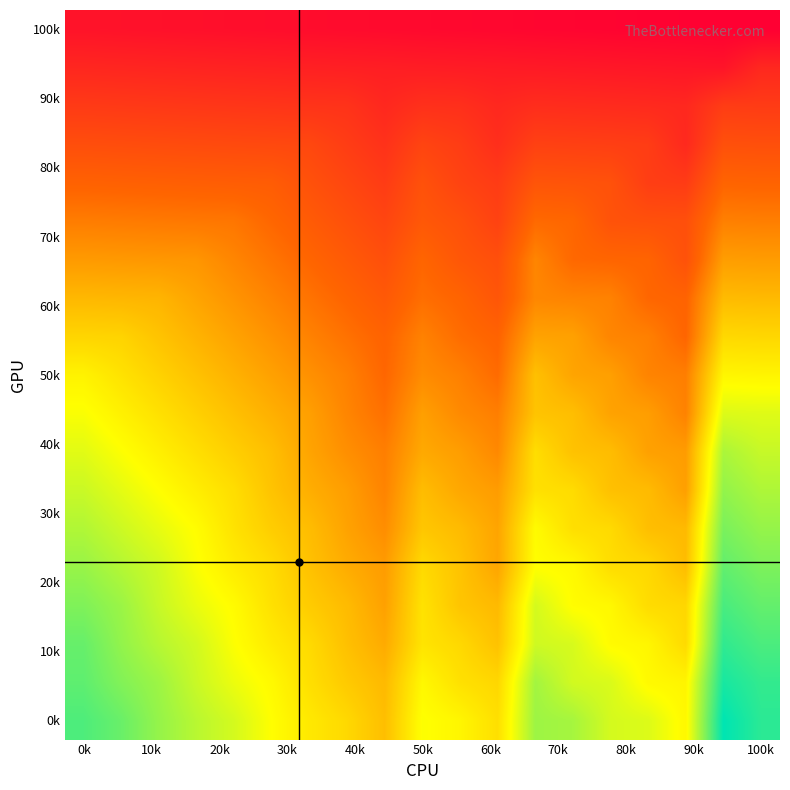

Count the number of data series in this chart.

19